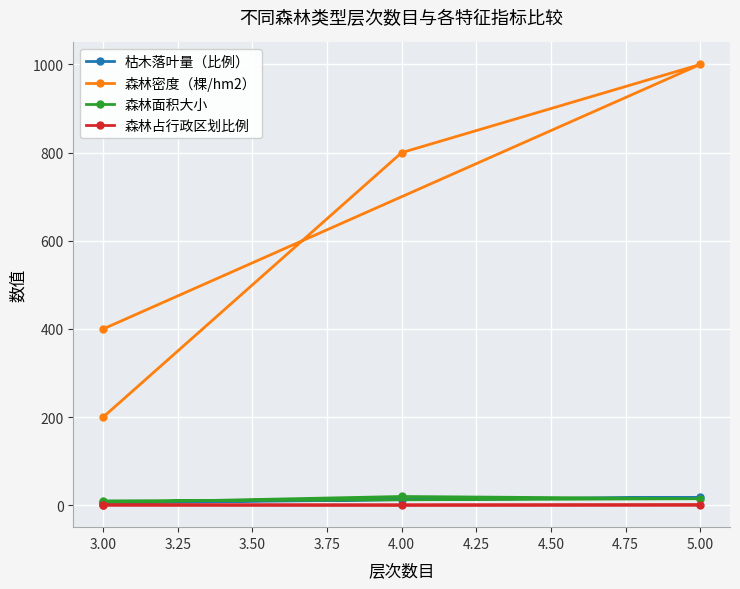

Count the 枯木落叶量（比例） values in the range 8 to 18.

3